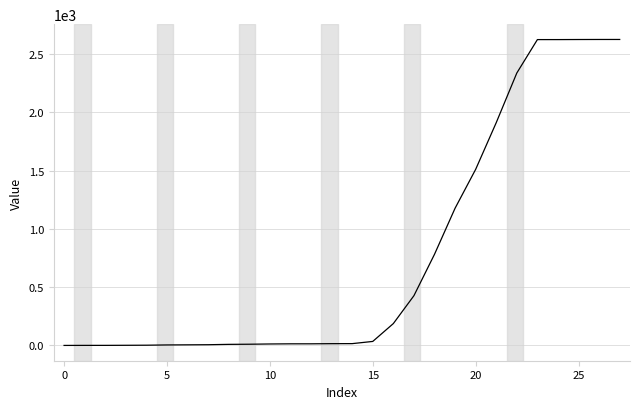

What is the average value?

771.9